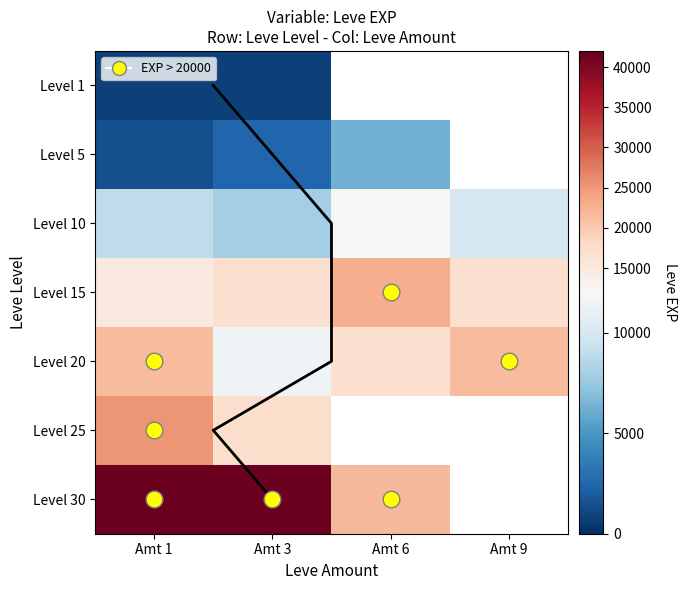

At how many categories does at least one series exceed 9444?

4